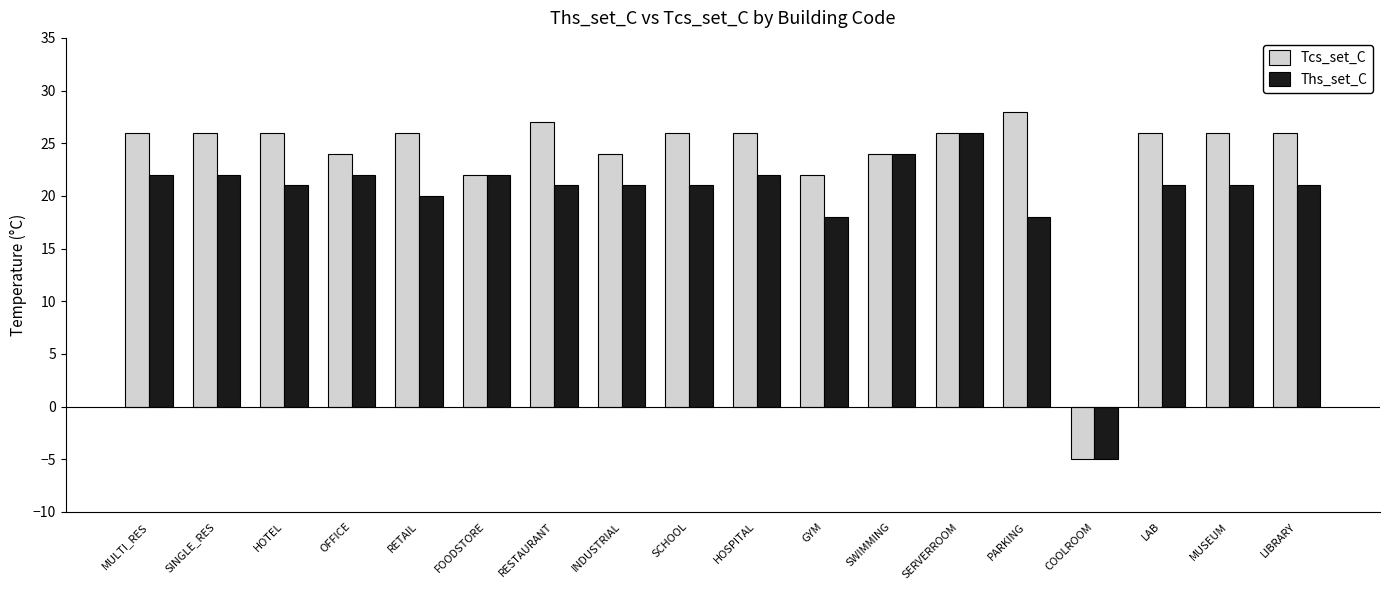

At which category does the chart reach its peak across all series?

PARKING